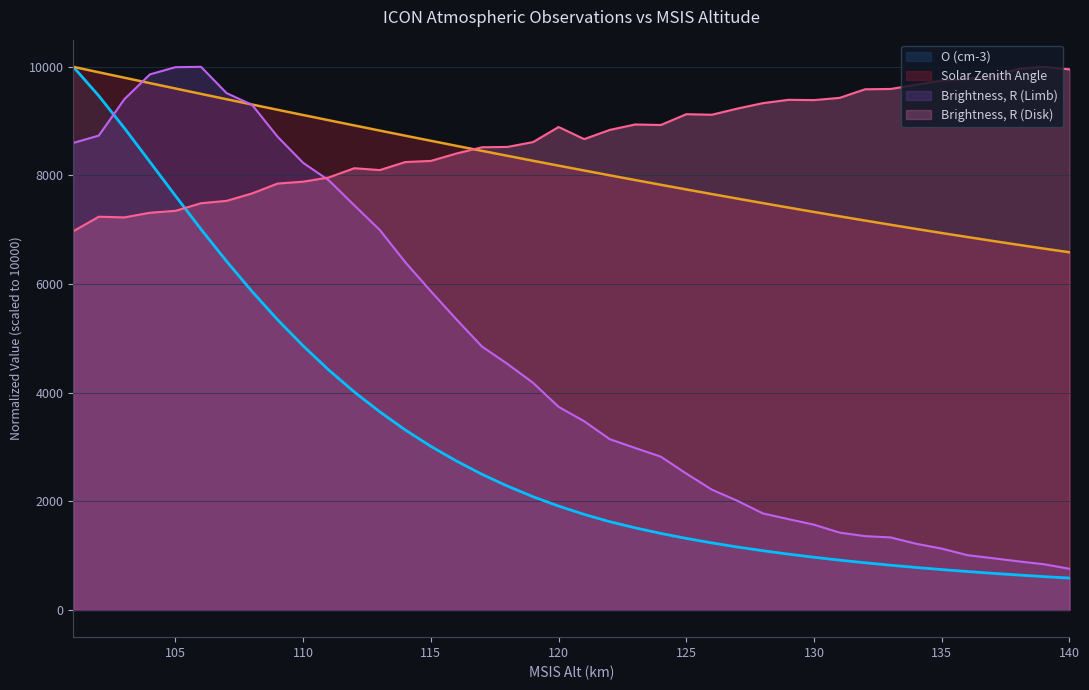

Count the number of categories in the chart.

40